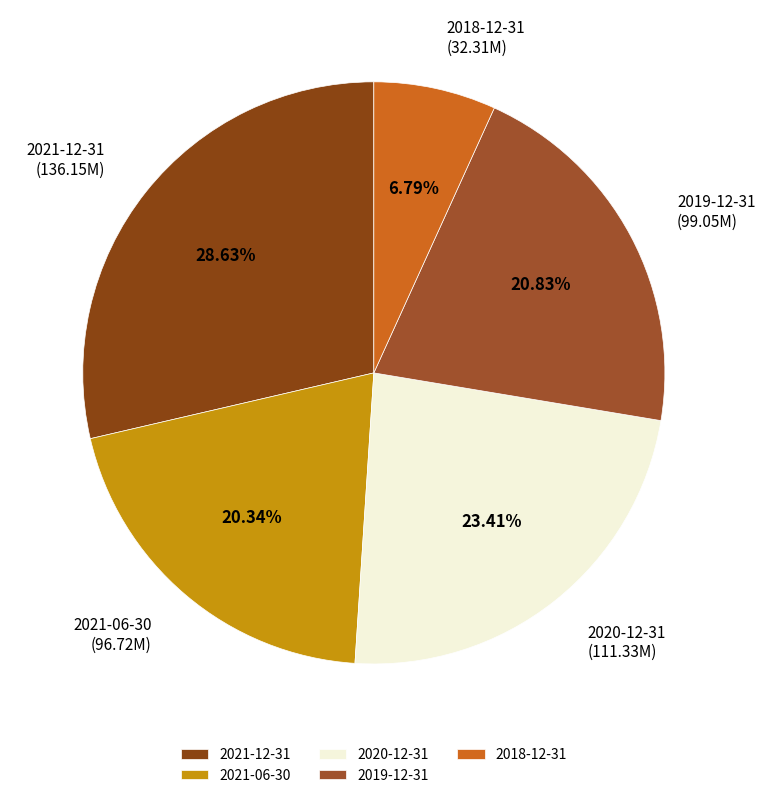

True or false: 2021-12-31 accounts for 29% of the total.

True